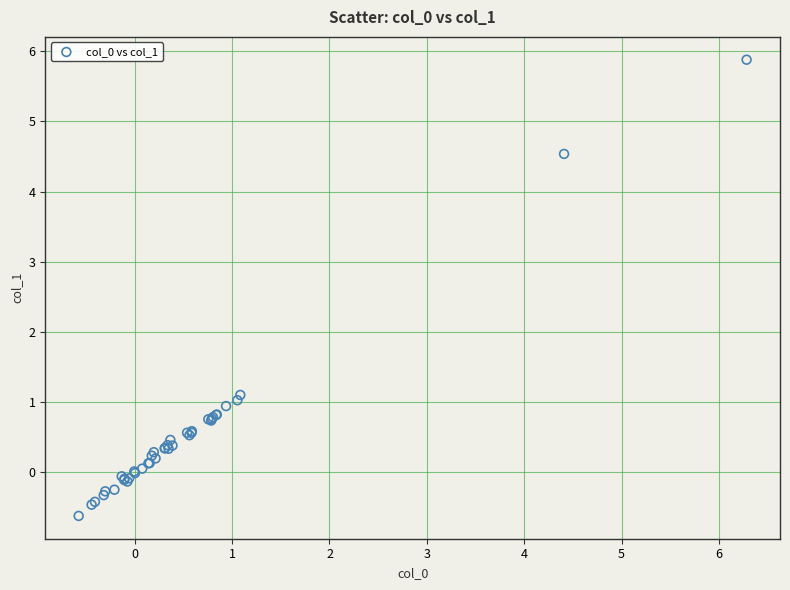

What Y value in the scatter plot is closest to 2?

1.1